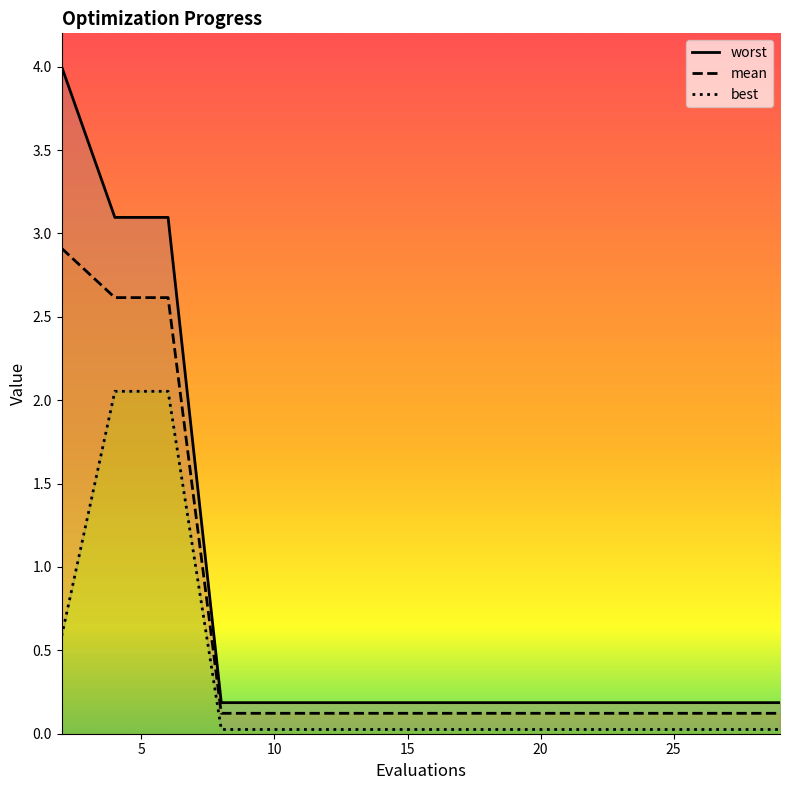

Which series has the largest total across all categories?

worst